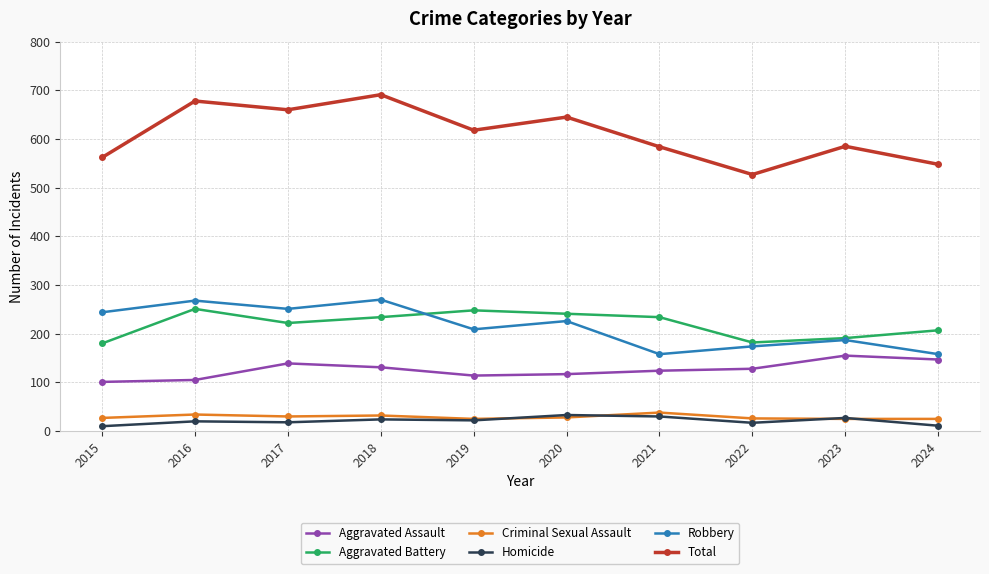

Which series has the largest range (max minus min)?

Total